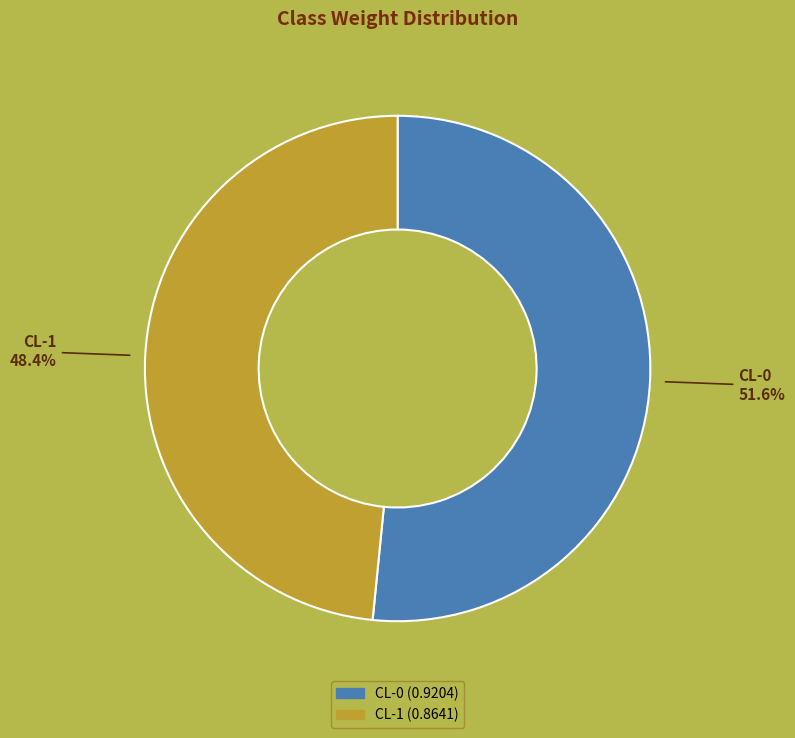

Between CL-1 and CL-0, which is larger?

CL-0